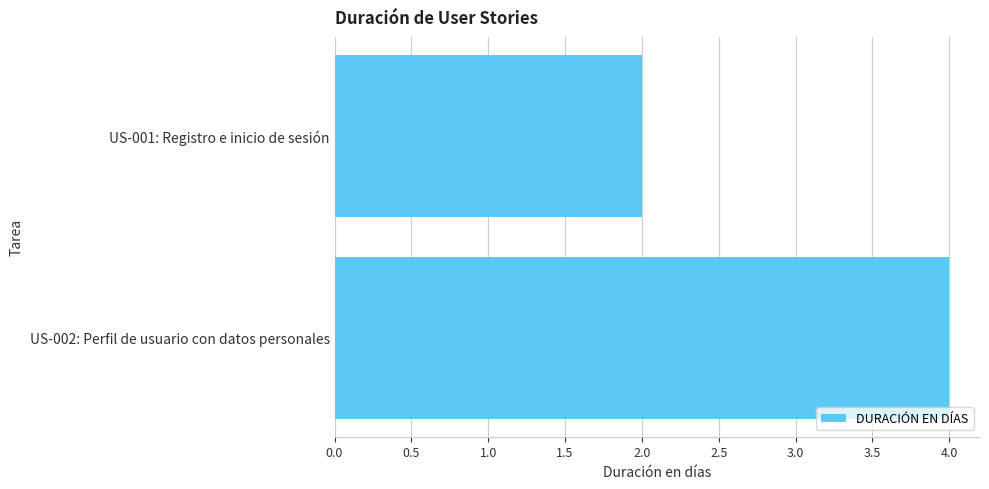

What is the greatest value displayed?

4